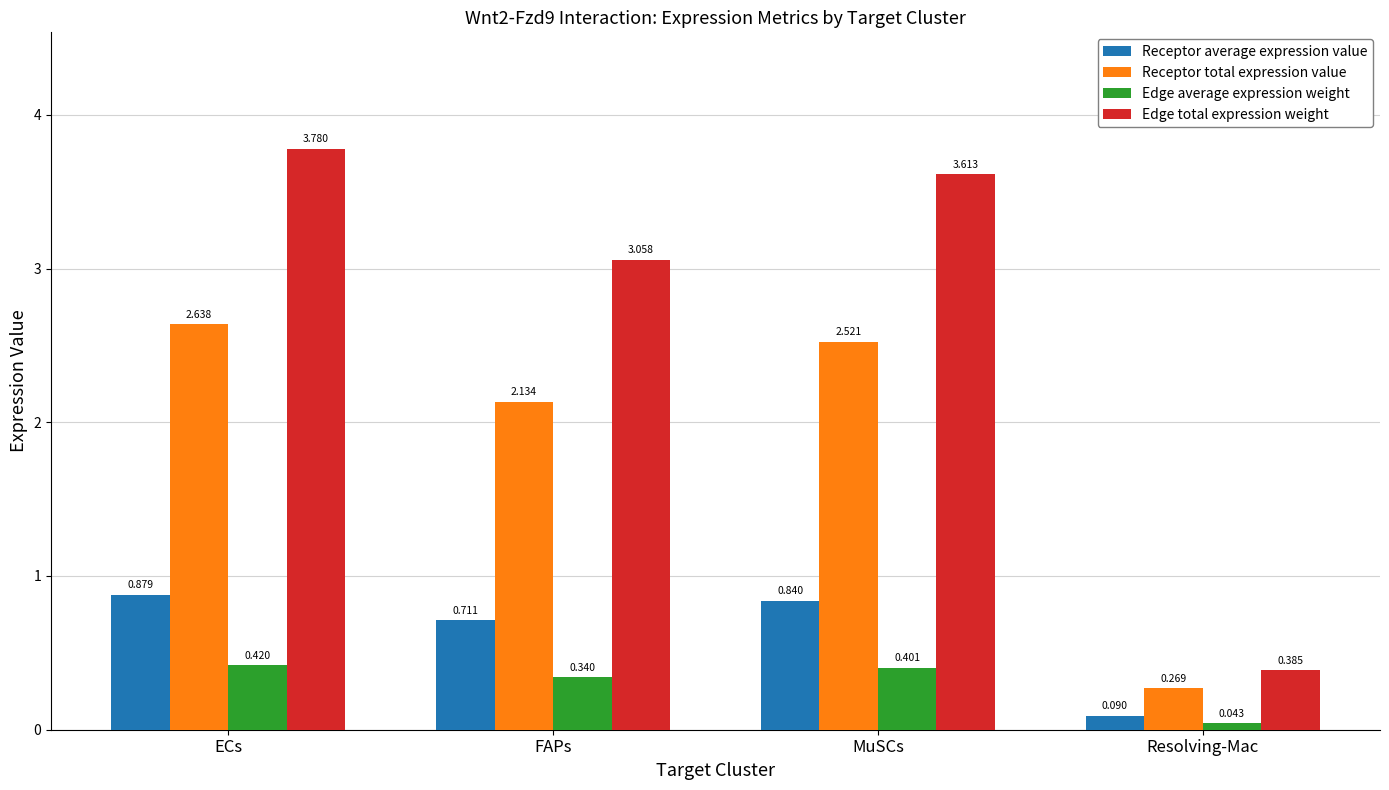

At which label does Receptor total expression value reach its peak?

ECs